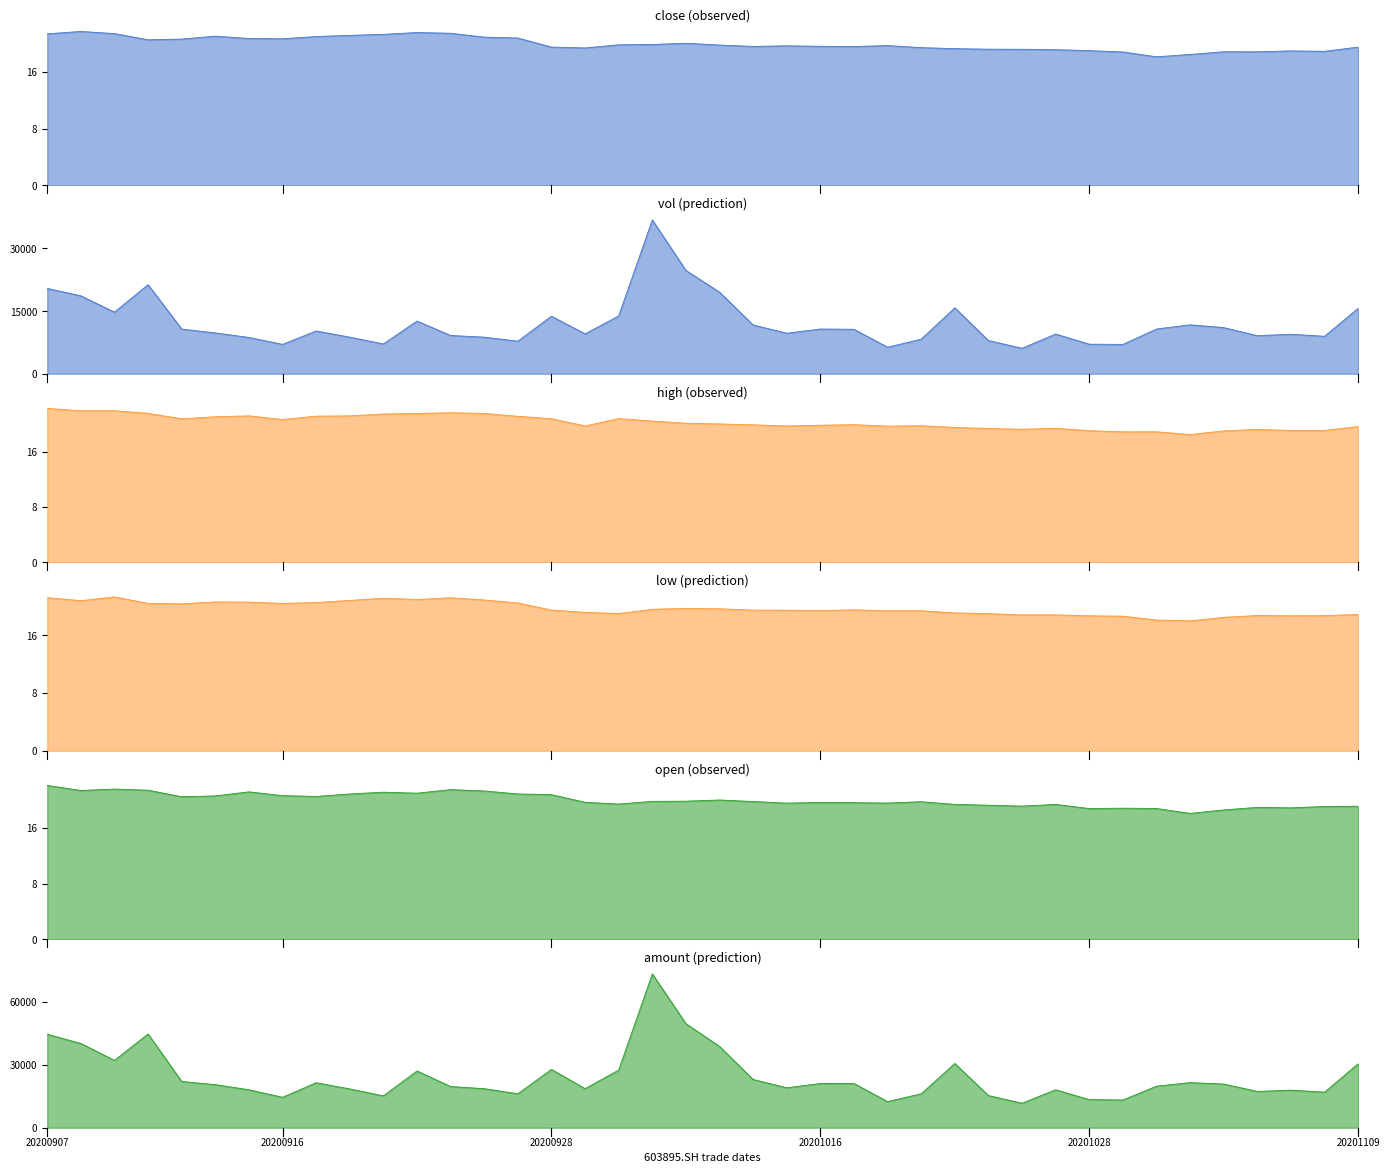

What is the highest value of the vol series?

36832.6